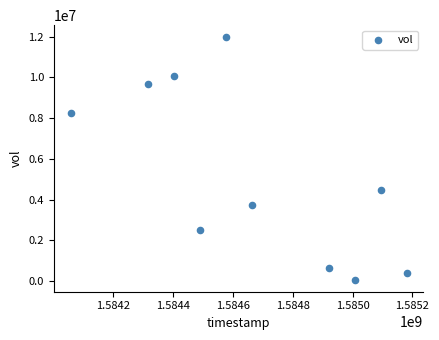

What Y value in the scatter plot is closest to 6021800?

4484500